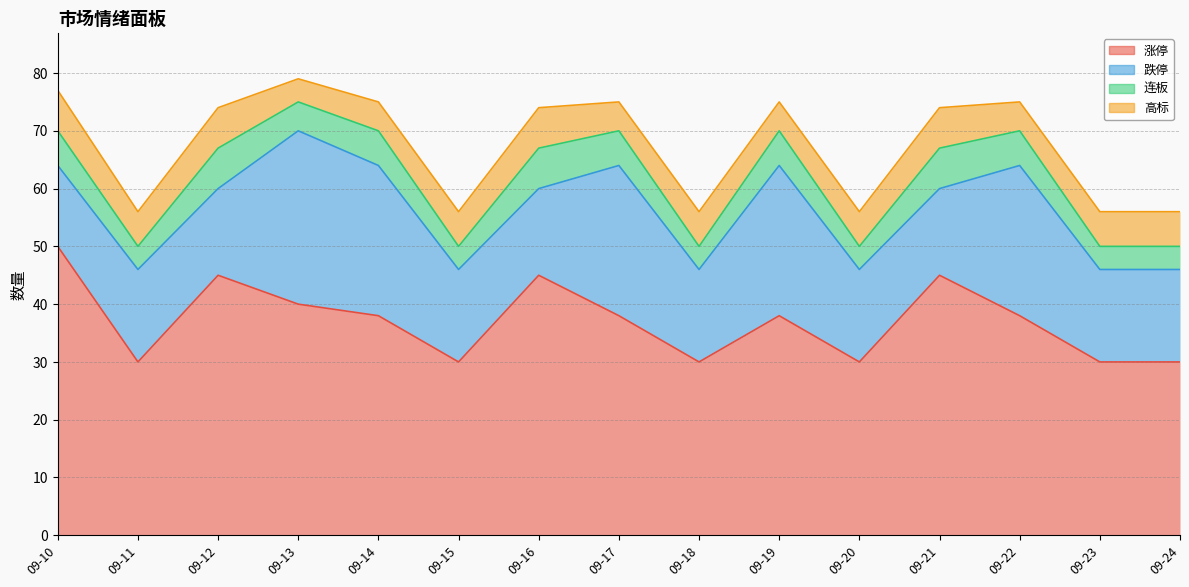

Count the 高标 values in the range 5 to 7.

14